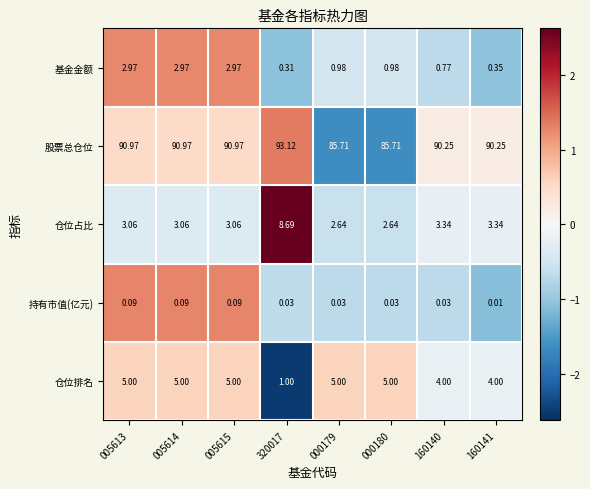

Rank the series at 160141 from highest to lowest value.

股票总仓位, 仓位排名, 仓位占比, 基金金额, 持有市值(亿元)